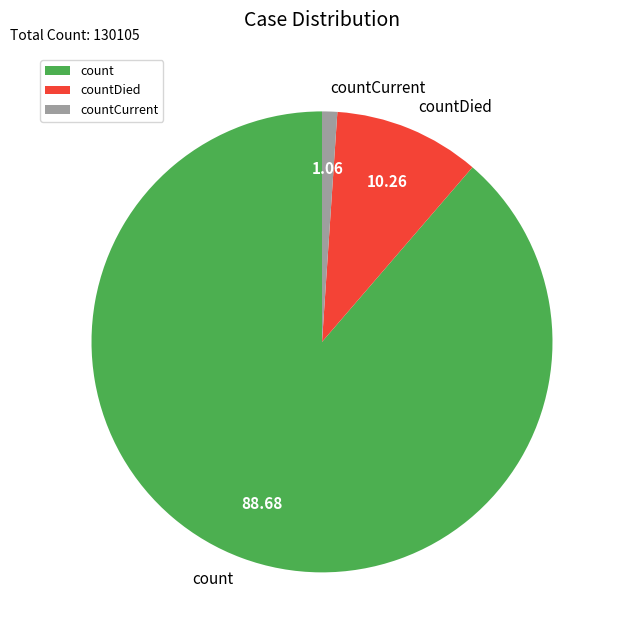

Does countCurrent account for over 50% of the chart?

No